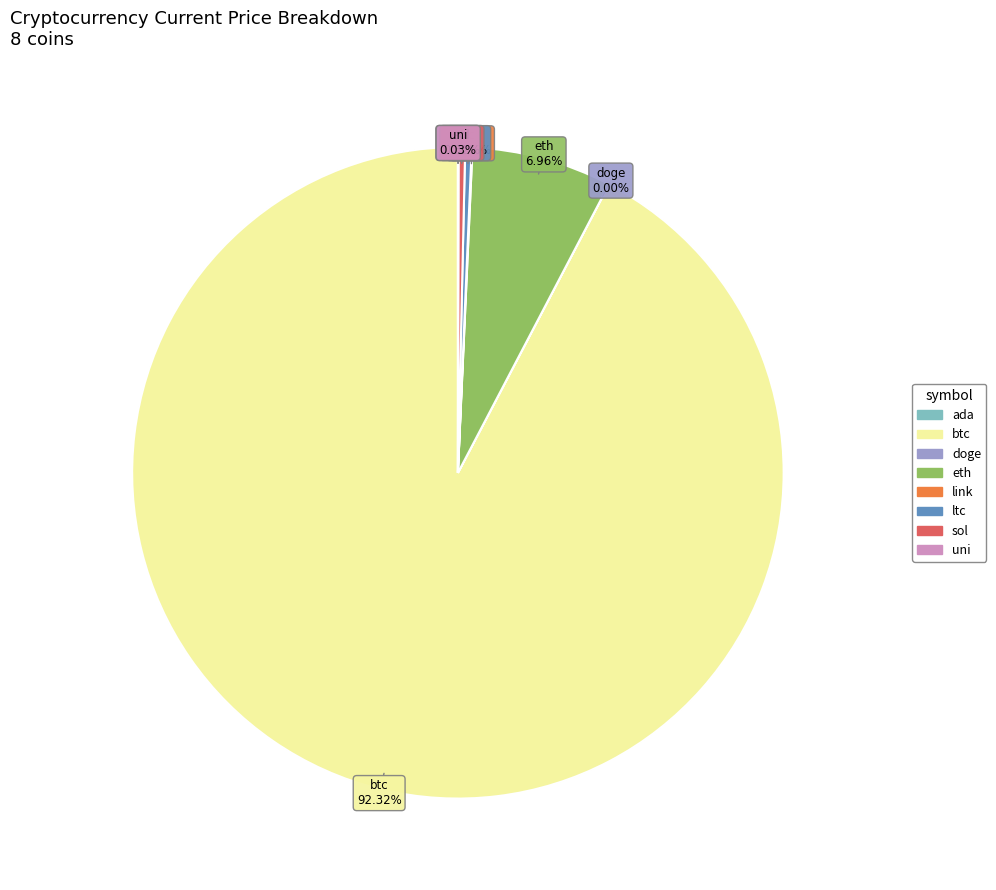

What is the ratio of the value at btc to the value at ltc?

288.6